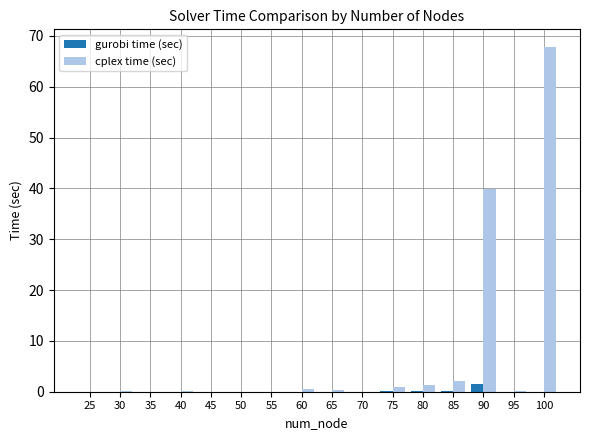

What is the sum of the gurobi time (sec) values at 55 and 90?

1.6